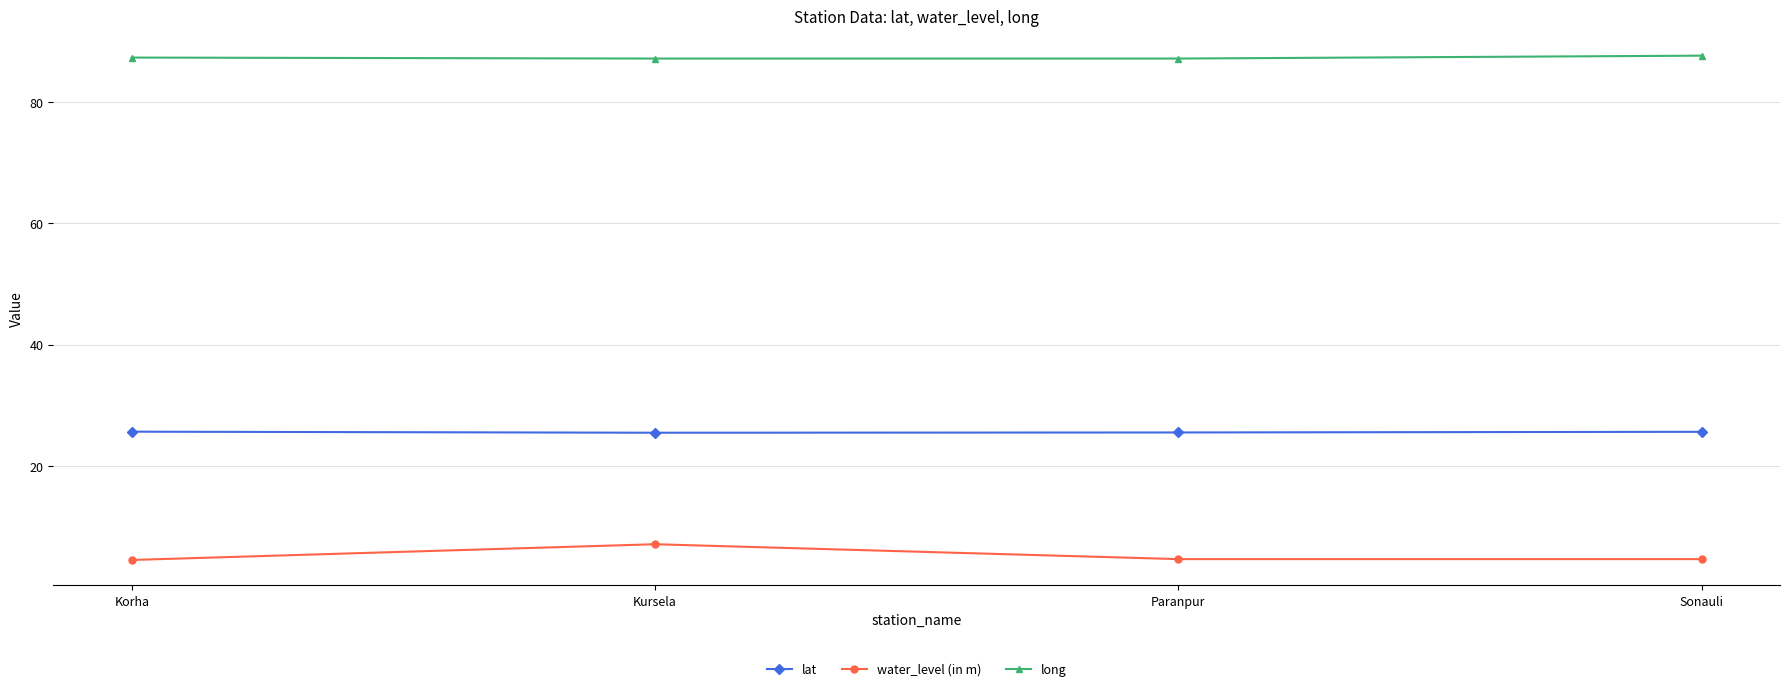

What is the total value across all series at Sonauli?

117.9